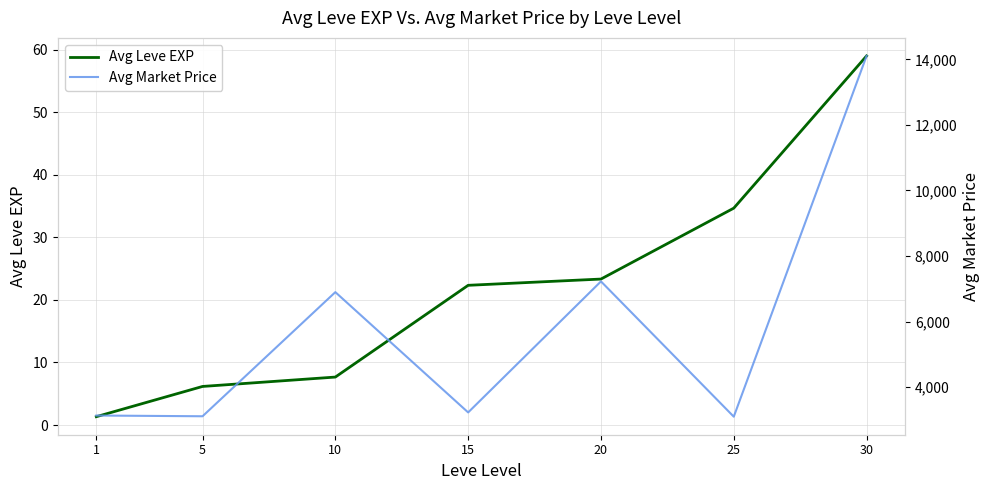

Between 30 and 10, which is larger?

30